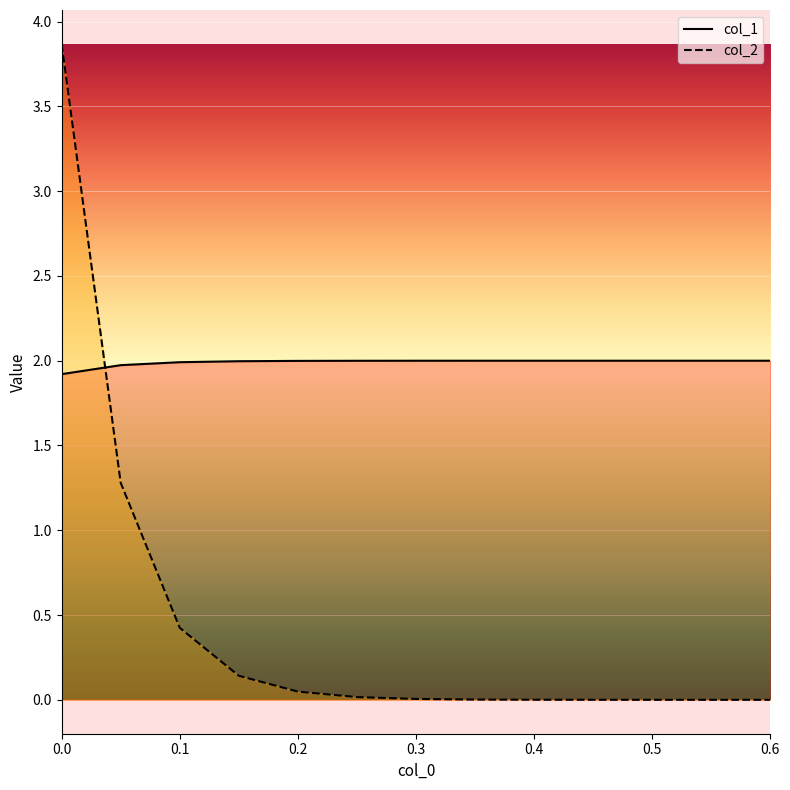

Is the value of col_2 at 10 greater than the value of col_1 at 9?

No